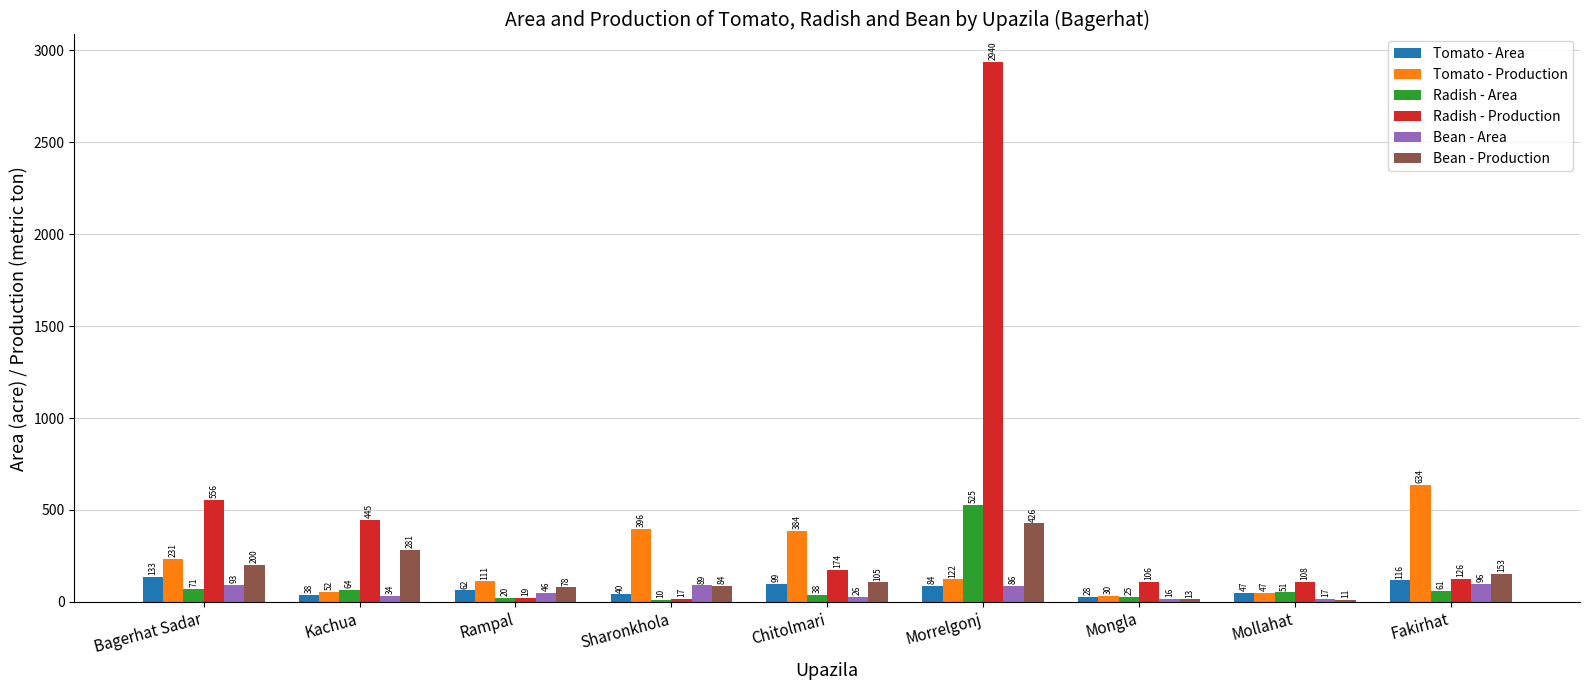

Is the value of Bean - Area at Kachua greater than the value of Radish - Production at Bagerhat Sadar?

No